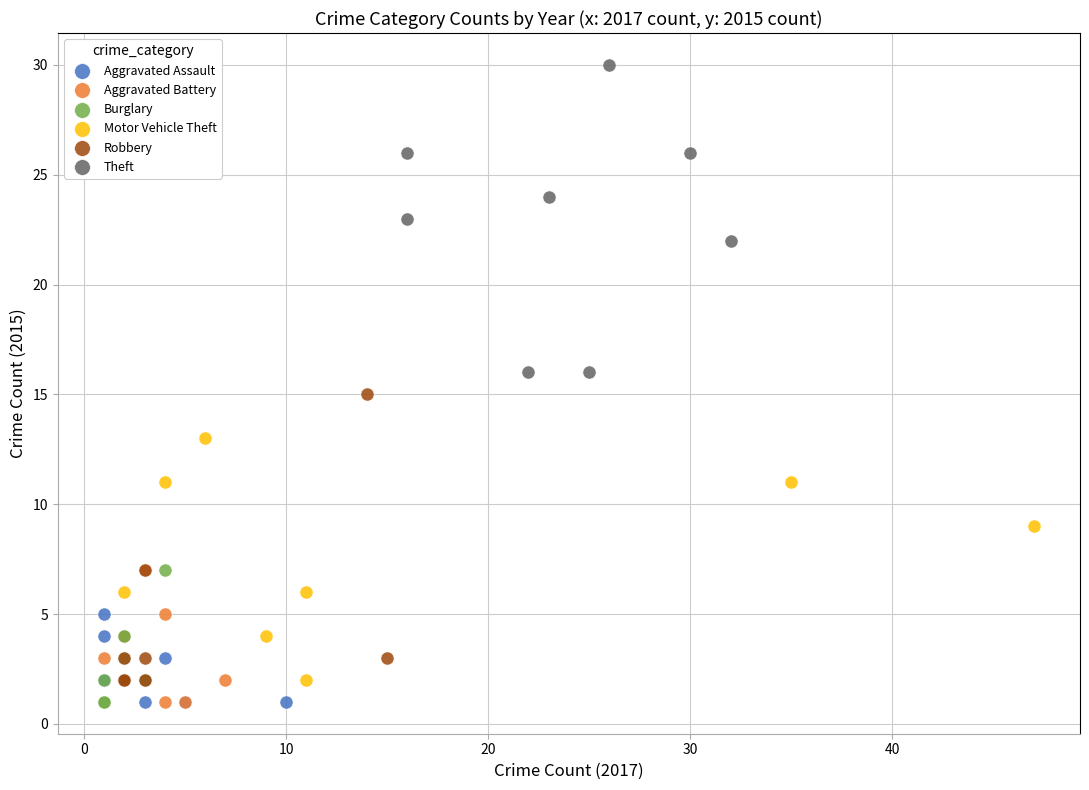

Which series reaches the maximum Y coordinate?

Theft